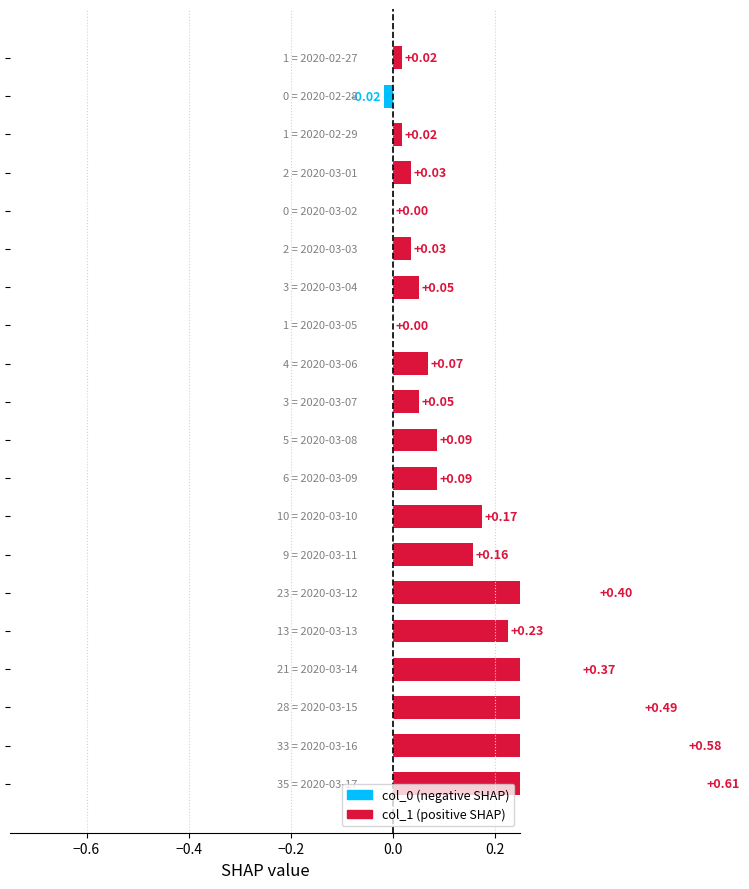

True or false: the data shows 0.0 at 2020-03-01.

True